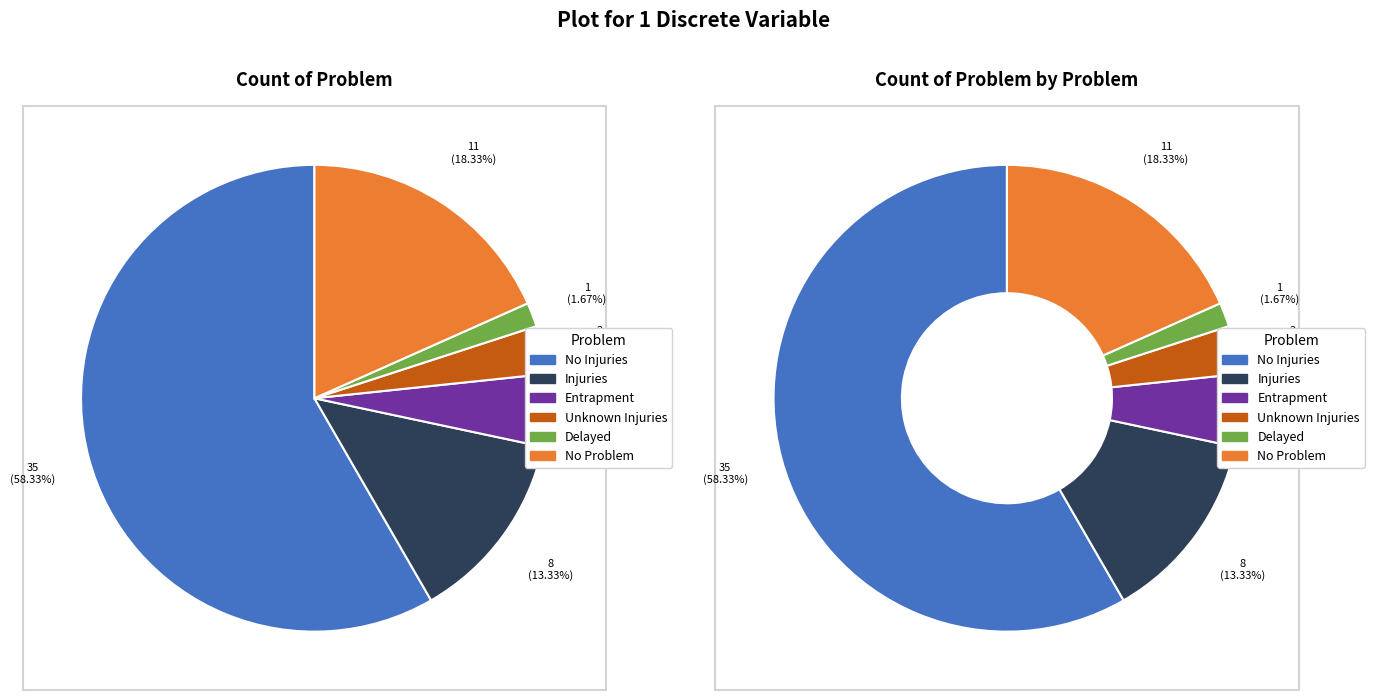

Which category has the biggest portion of the pie?

No Injuries